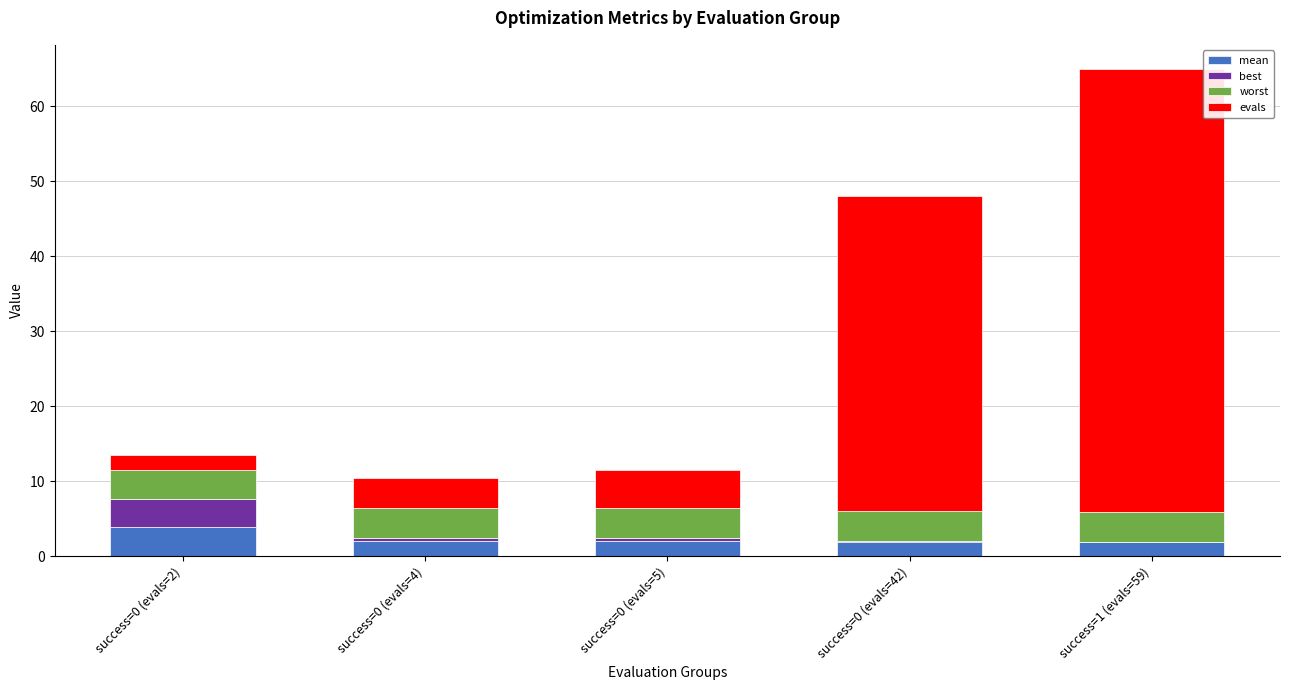

At which category is the sum across all series the highest?

success=1 (evals=59)